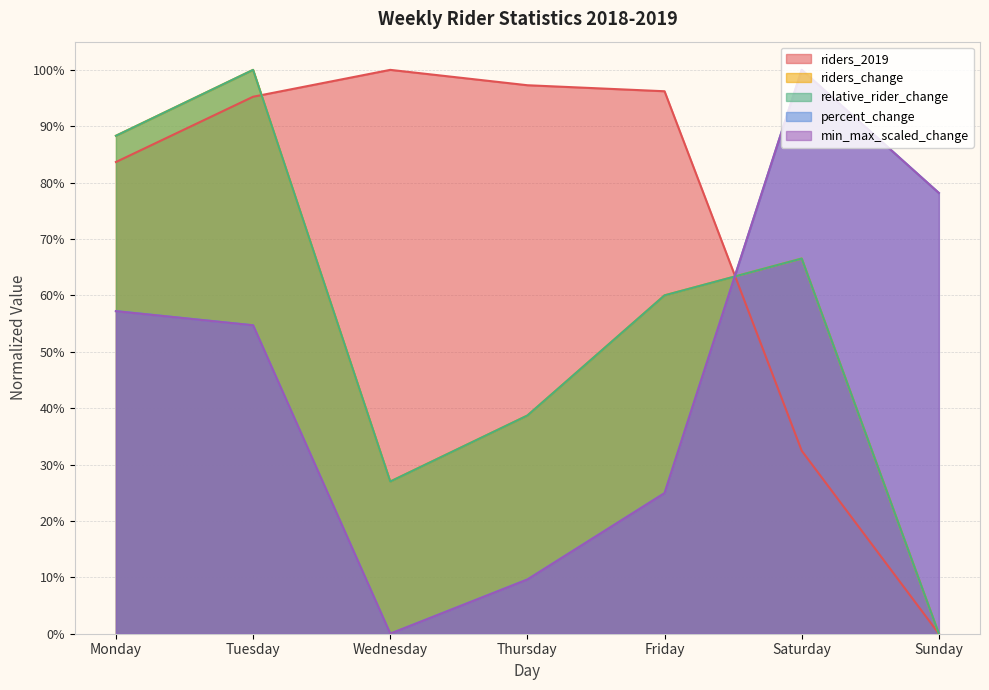

How many values in riders_2019 are above zero?

6